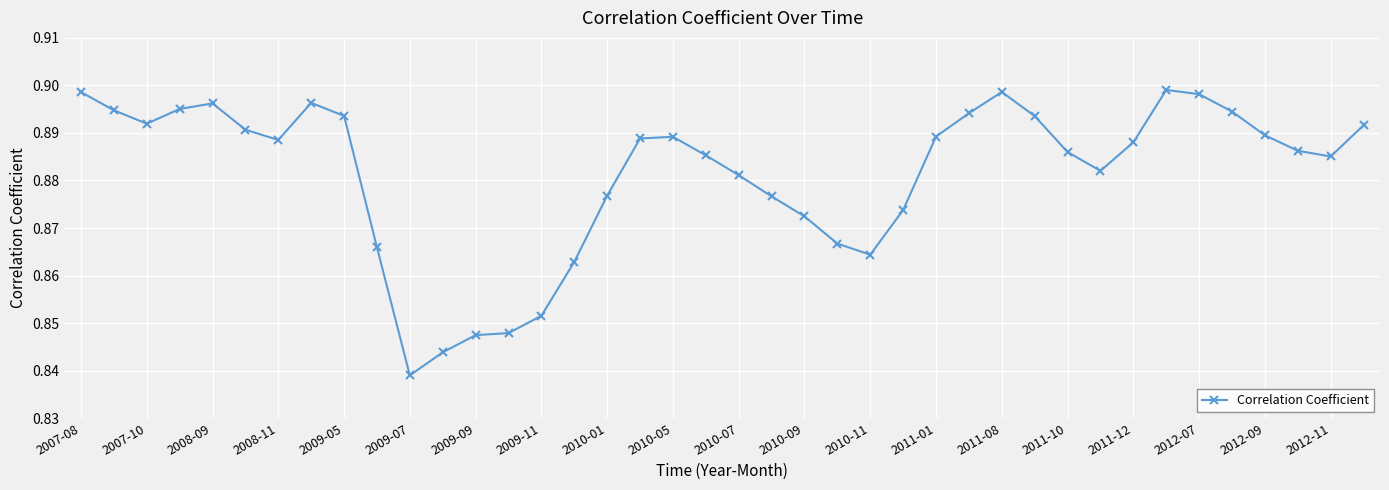

Count the values in the range 0 to 1.

40